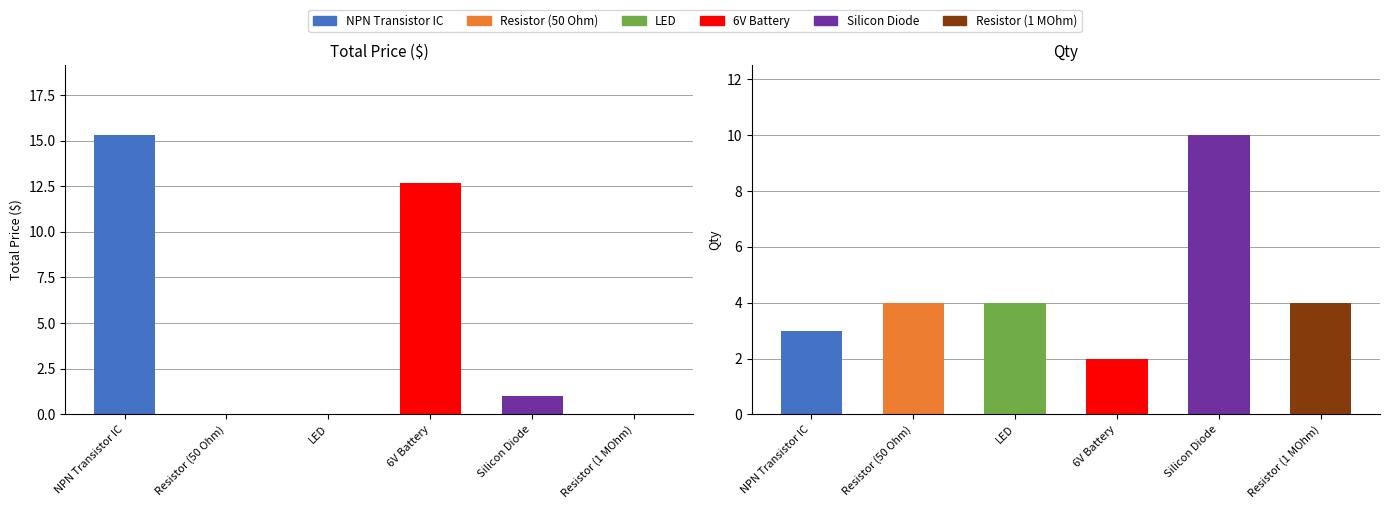

The Qty series shows 2.0 at 6V Battery. True or false?

True